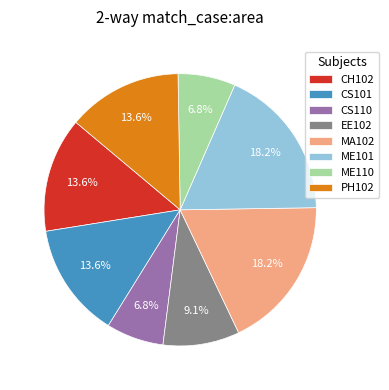

To the nearest percent, what is the combined percentage of ME101 and MA102?

36%